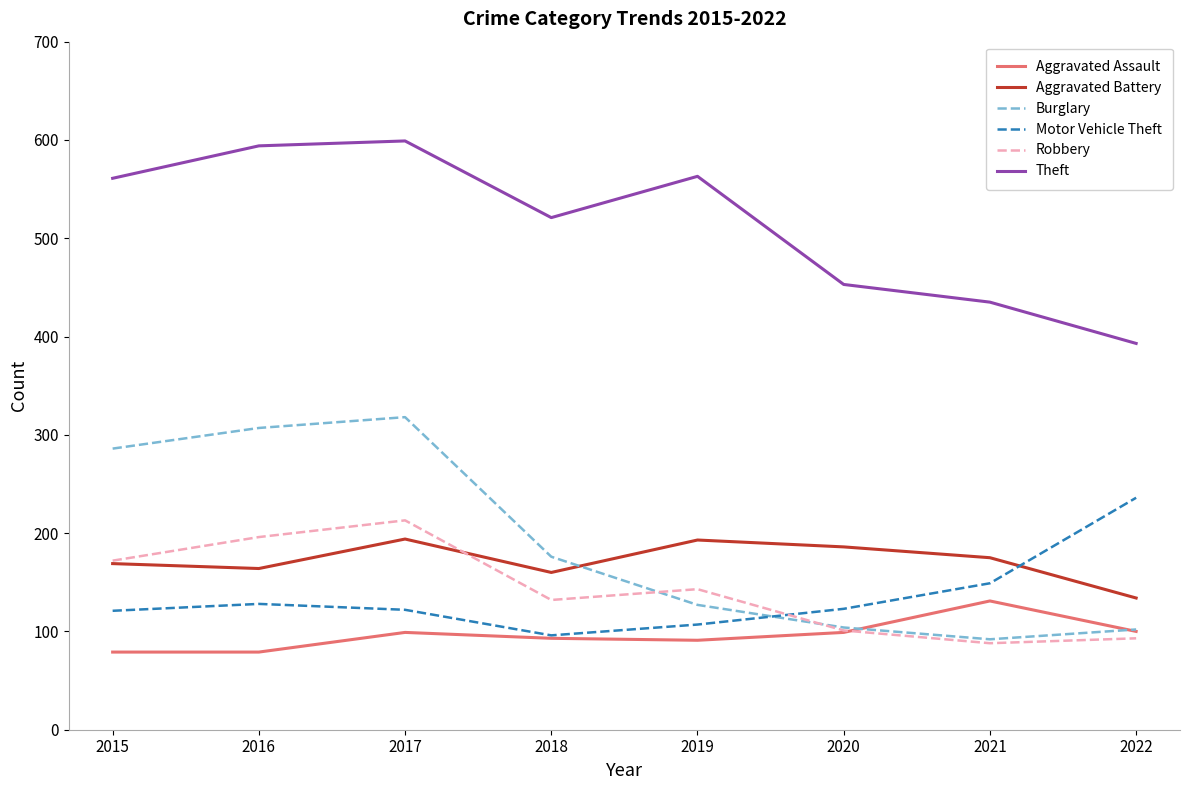

Is the value of Aggravated Assault at 2019 greater than the value of Aggravated Battery at 2015?

No